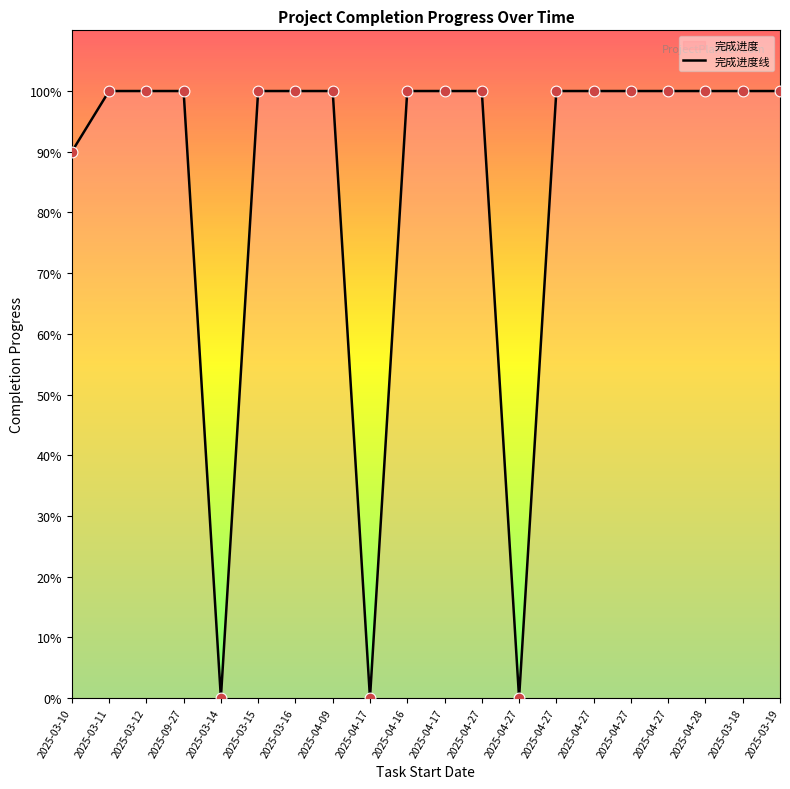

Between 2025-04-16 and 2025-03-19, which is larger?

2025-04-16